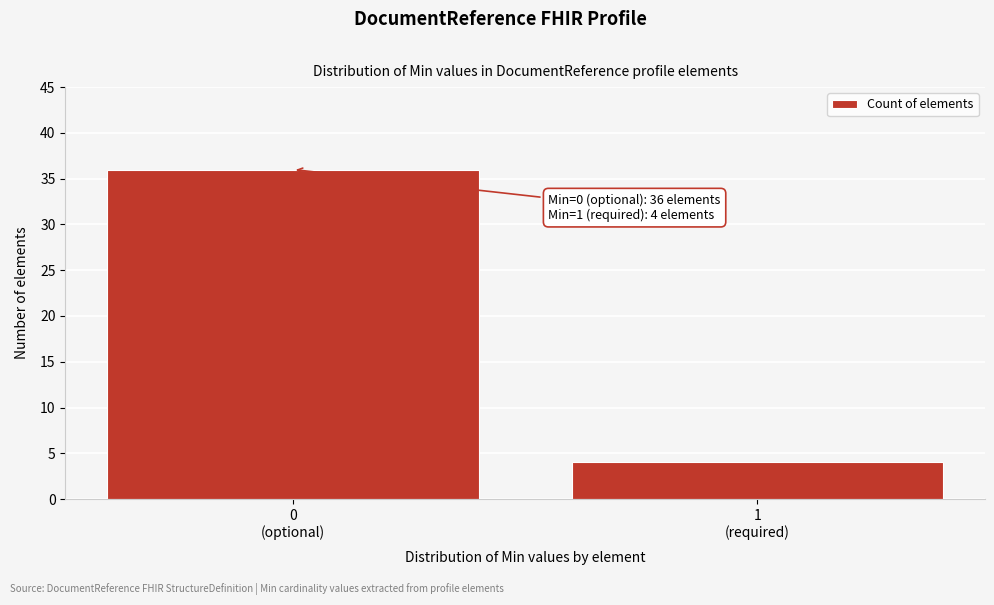

Reading left to right, extract all data points from this chart.

36	4